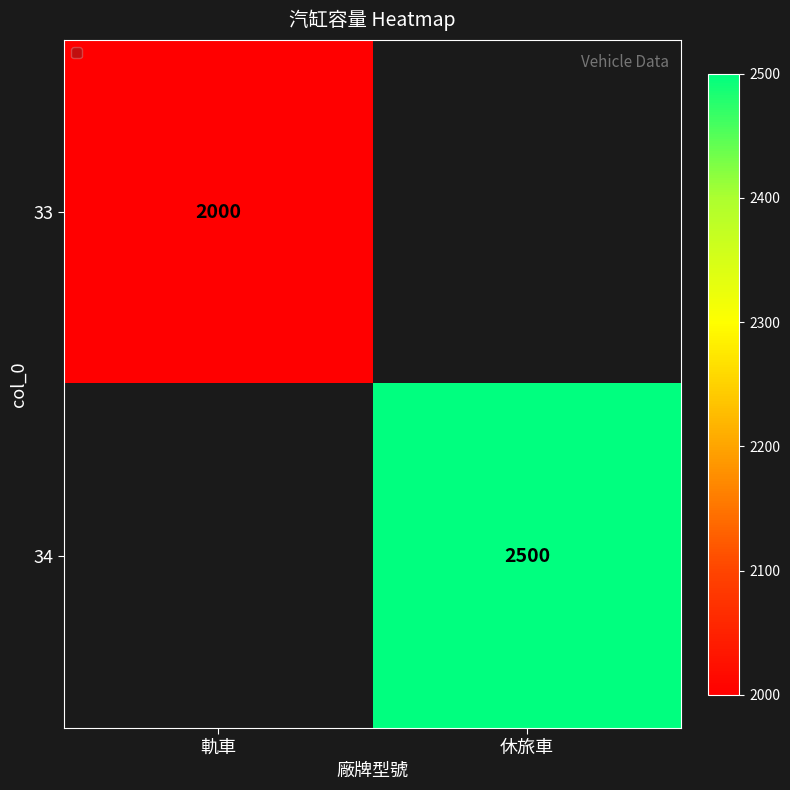

Is it true that 33 equals 2890.9 at 軌車?

False